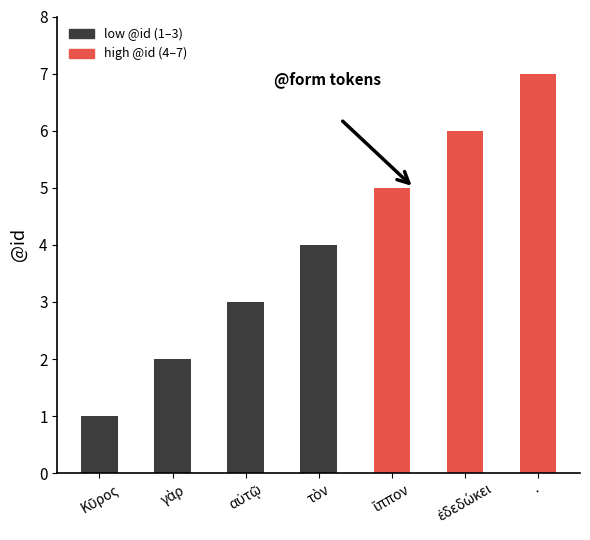

The value at · is 12. True or false?

False